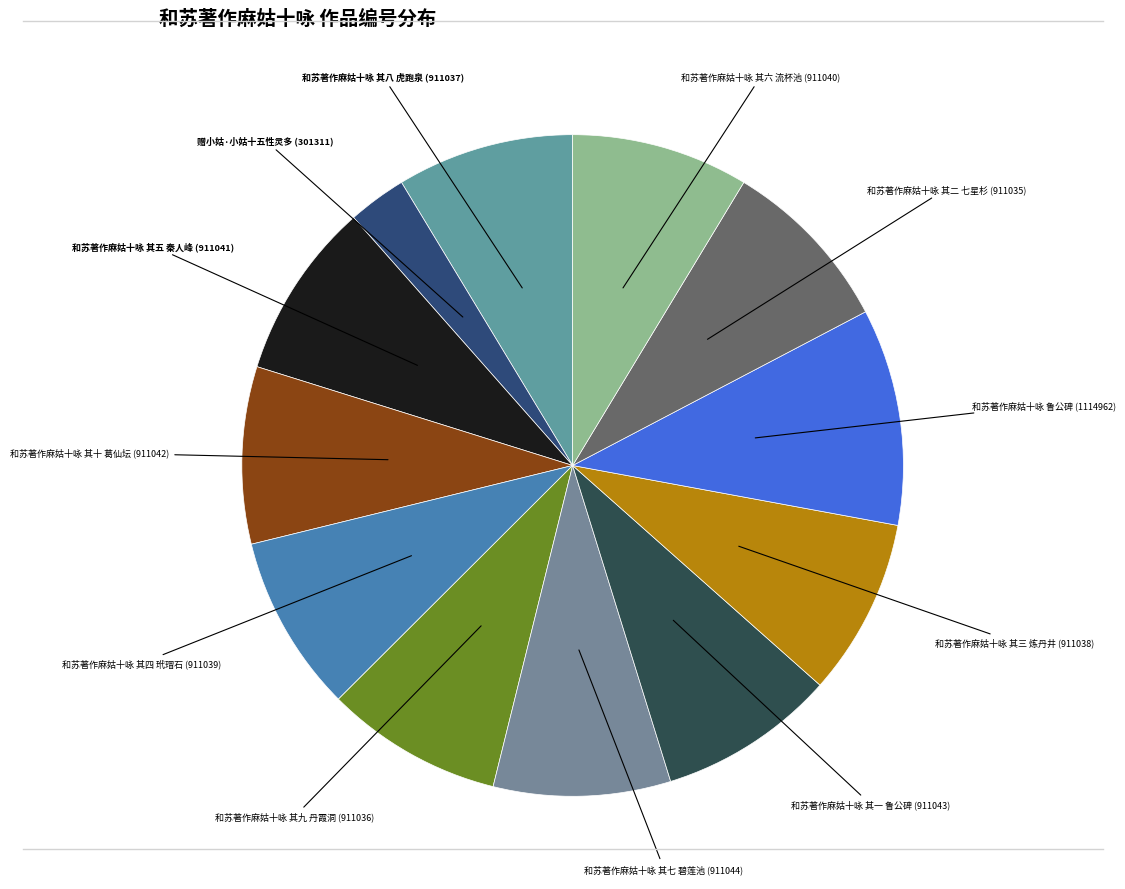

How many slices are in this pie chart?

12